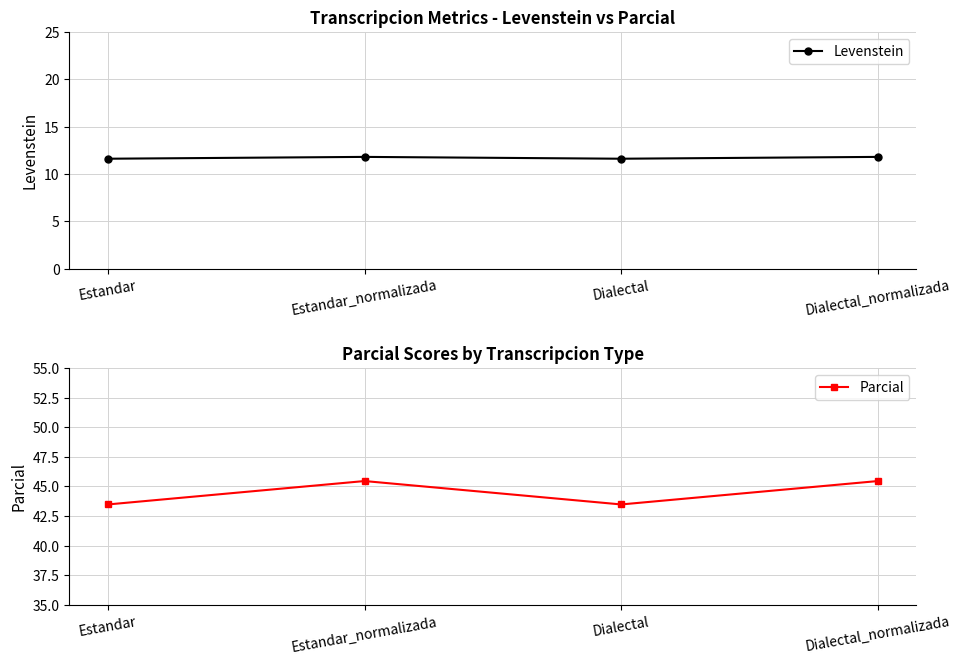

Reading left to right, extract all data points from this chart.

Levenstein: Estandar=11.6	Estandar_normalizada=11.8	Dialectal=11.6	Dialectal_normalizada=11.8
Parcial: Estandar=43.5	Estandar_normalizada=45.5	Dialectal=43.5	Dialectal_normalizada=45.5